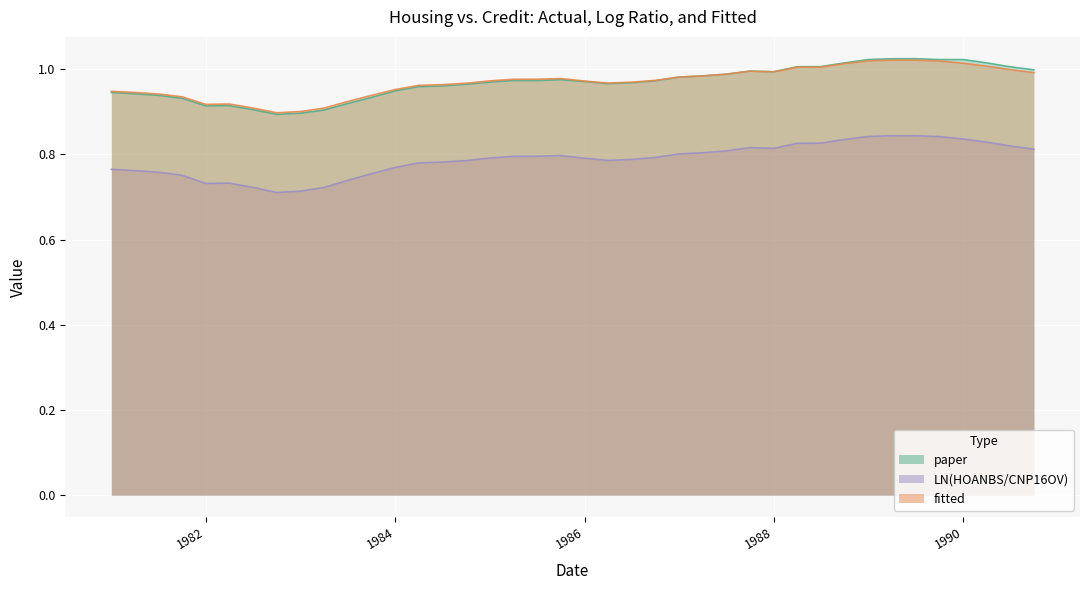

Is it true that paper equals 1.5 at 1983-07-01?

False